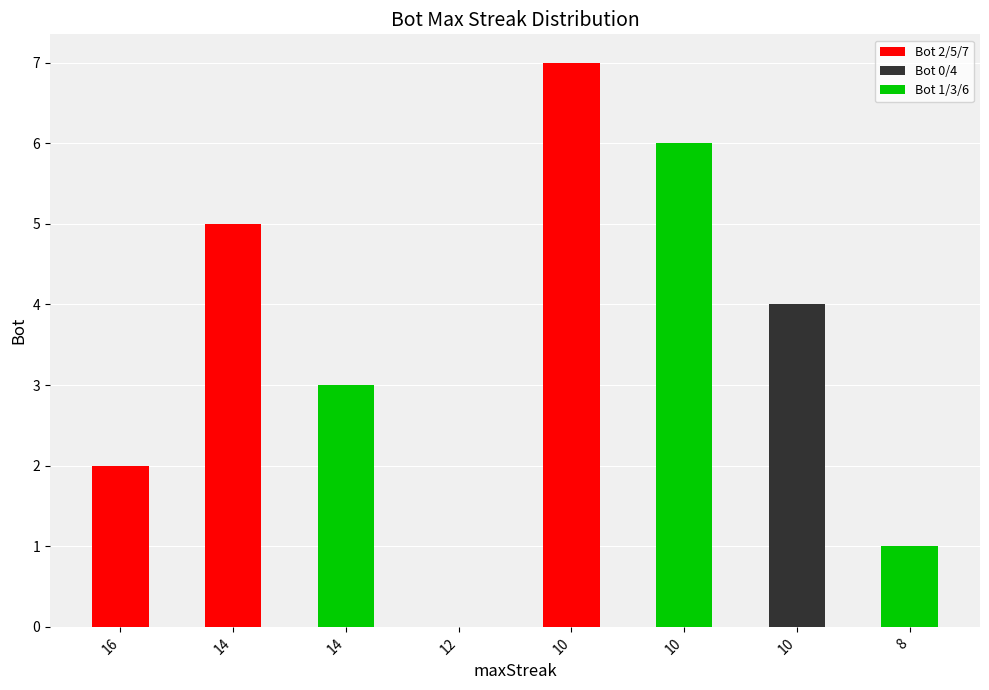

What is the difference between the second highest and minimum values?

6